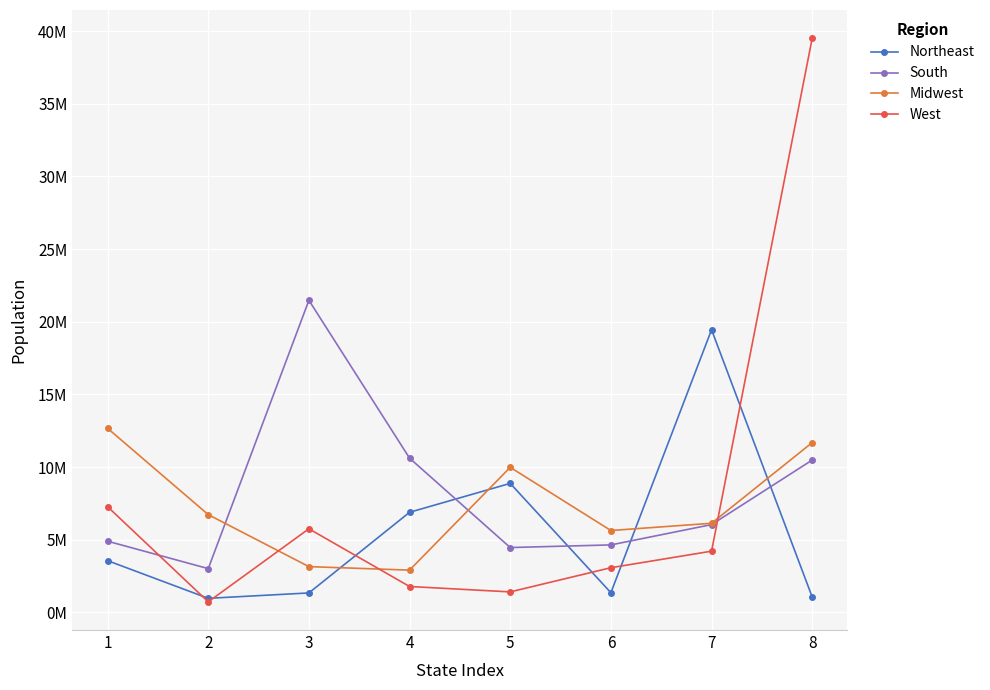

What is the difference between the second highest and minimum values in the Northeast series?

7908426